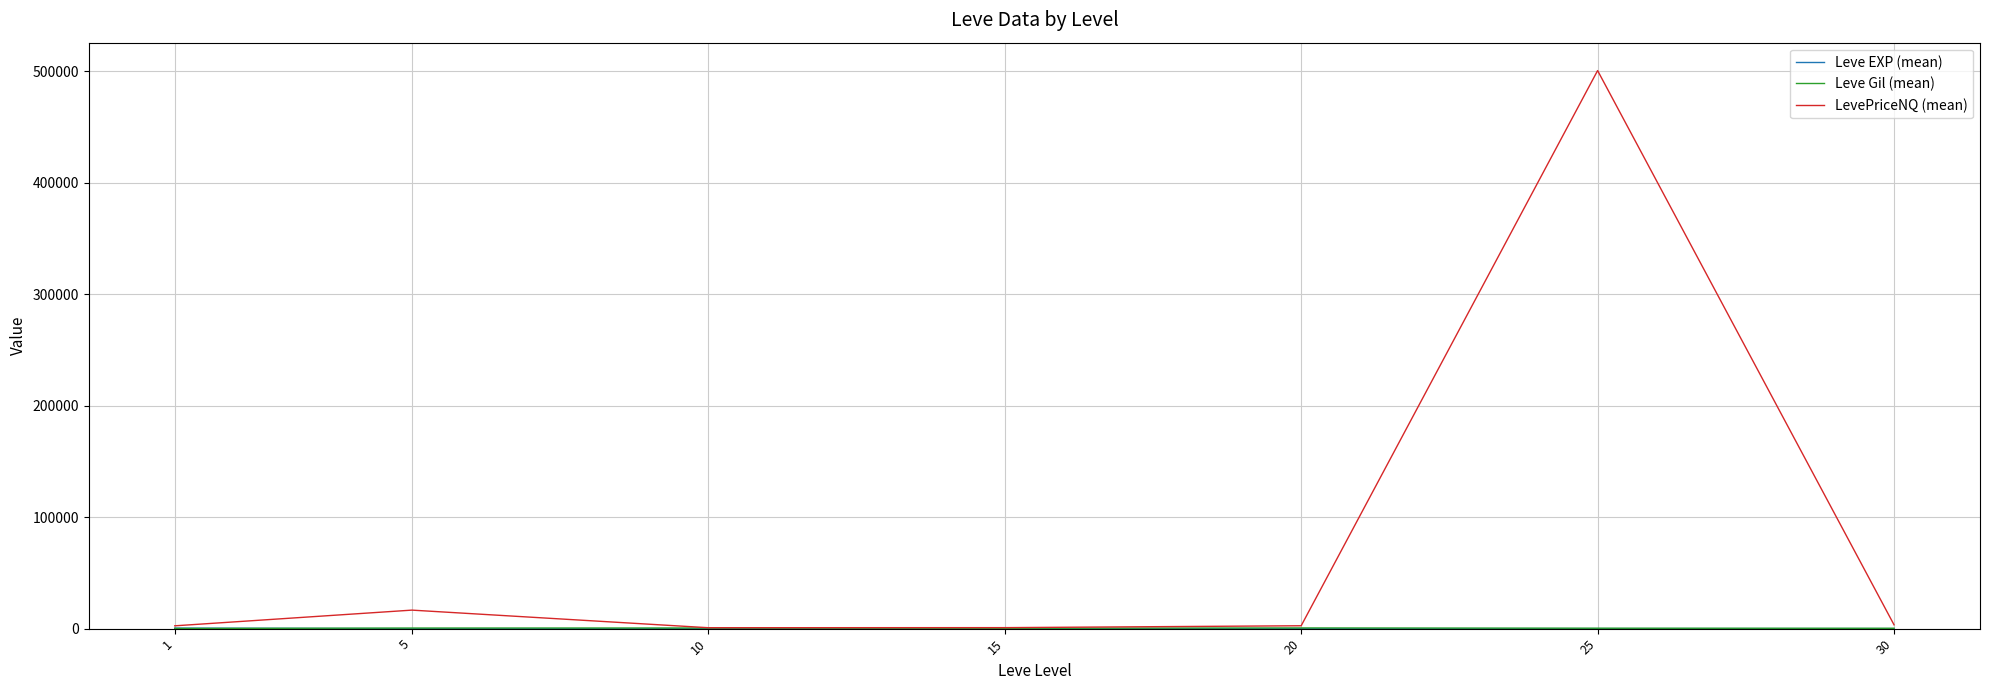

What is the difference between the highest and lowest values at 1?

2354.4